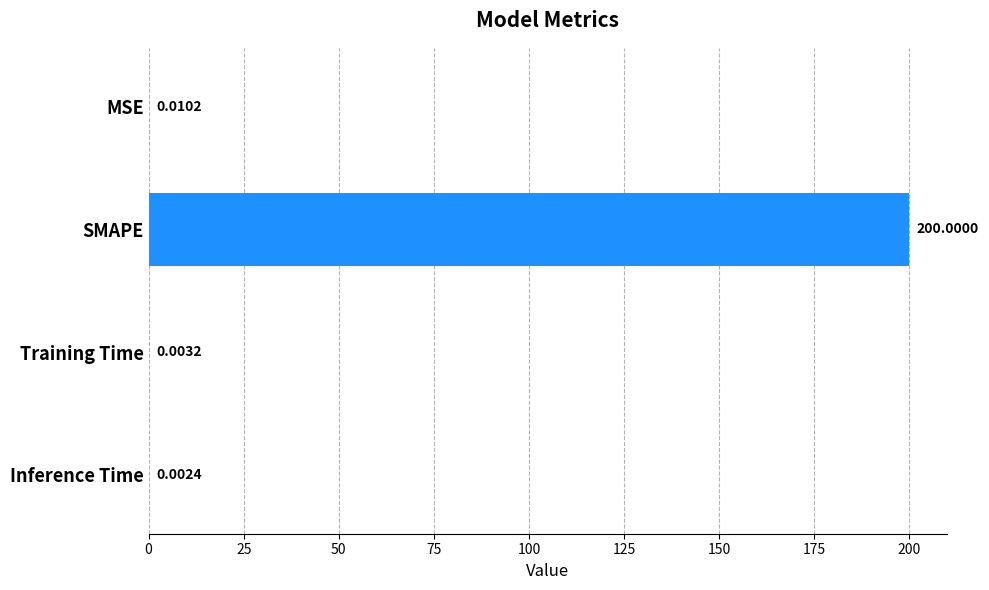

Are the bars horizontal?

Yes